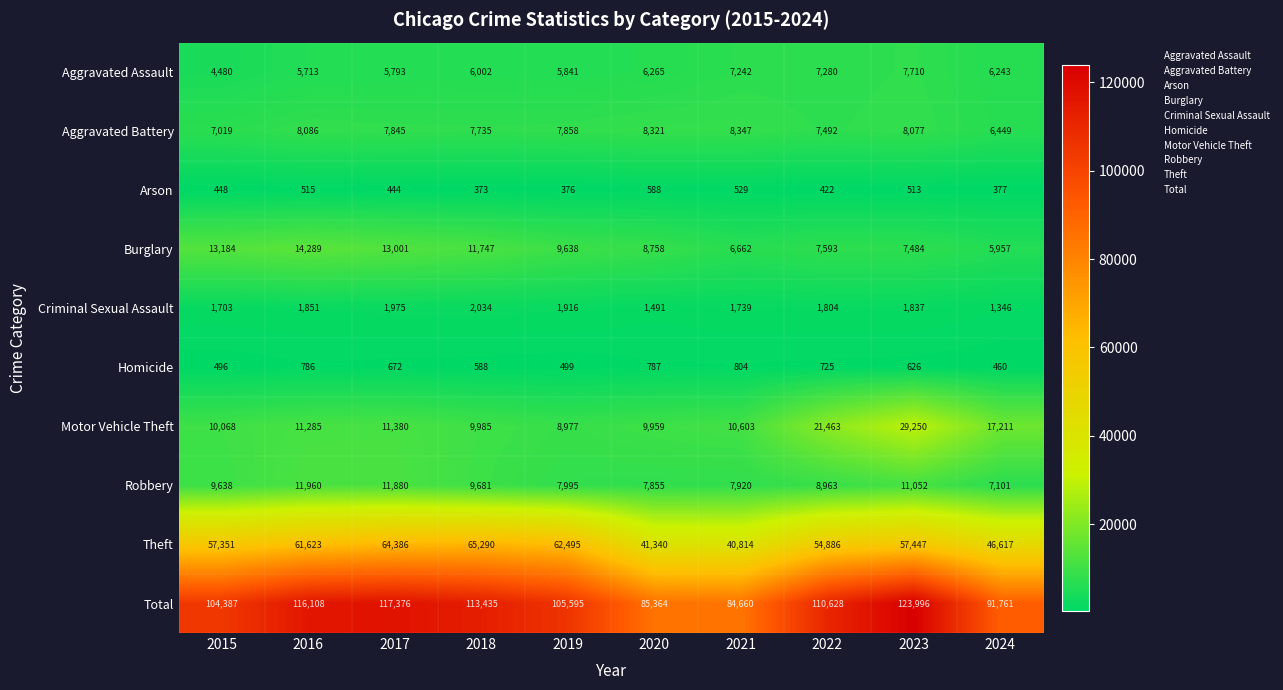

Which category has the highest value in the Criminal Sexual Assault series?

2018